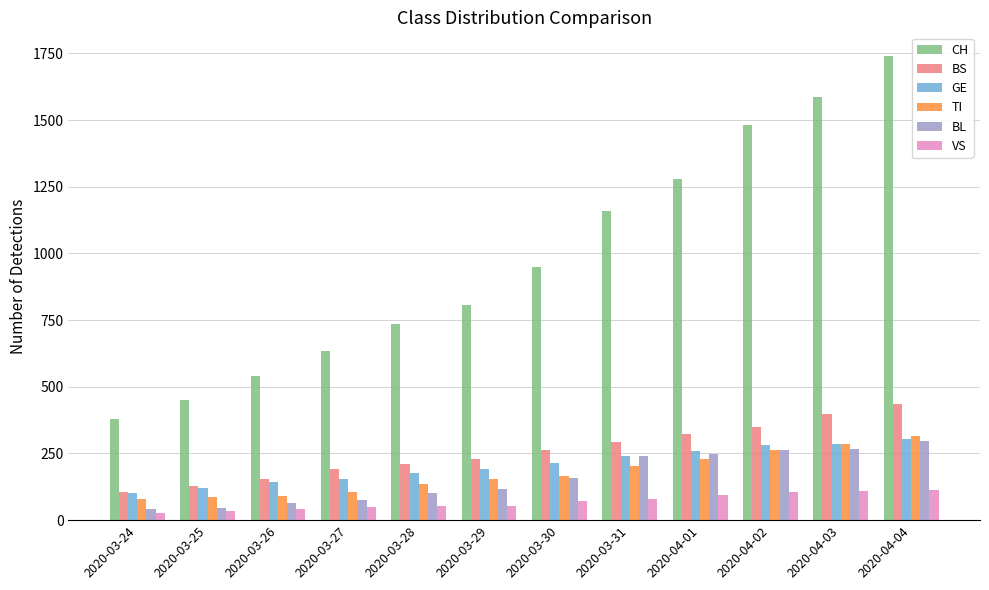

Between 2020-03-29 and 2020-03-31, which series saw the biggest shift?

CH